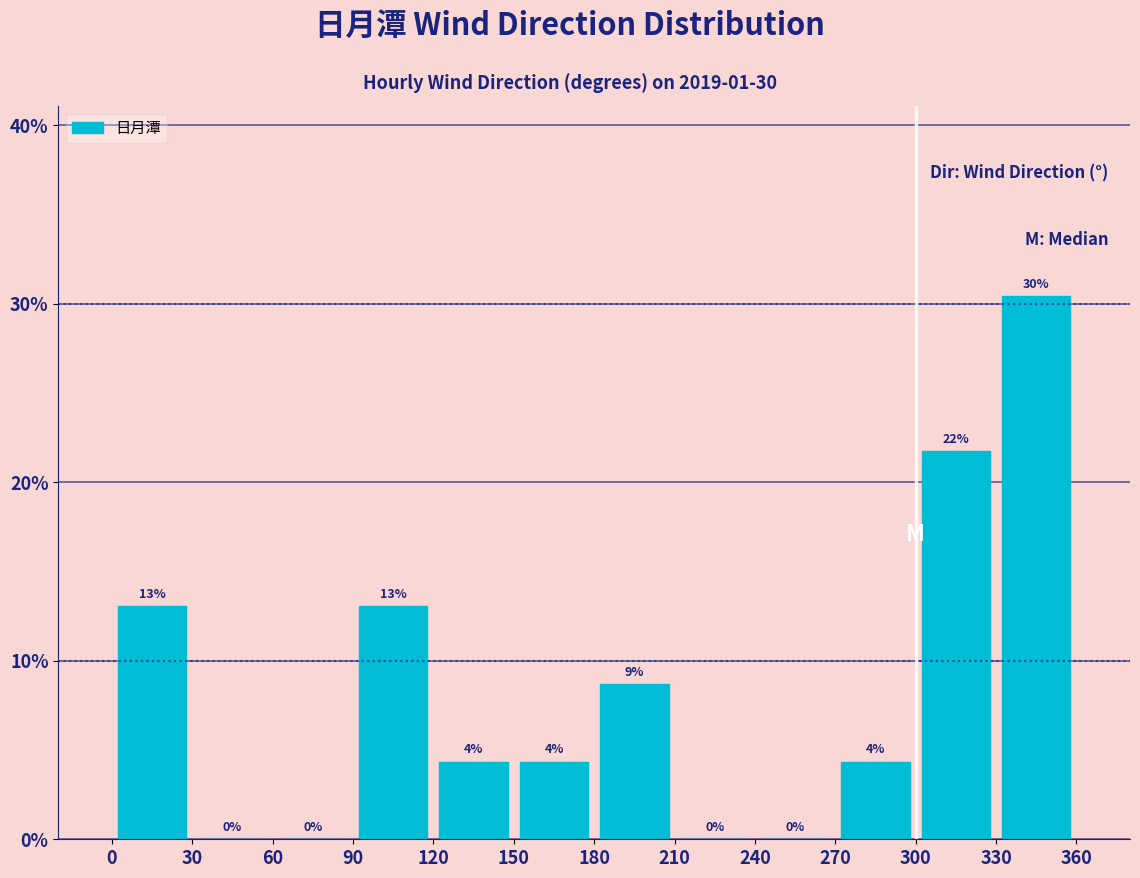

Which range on the x-axis has the tallest bar?

330 to 360